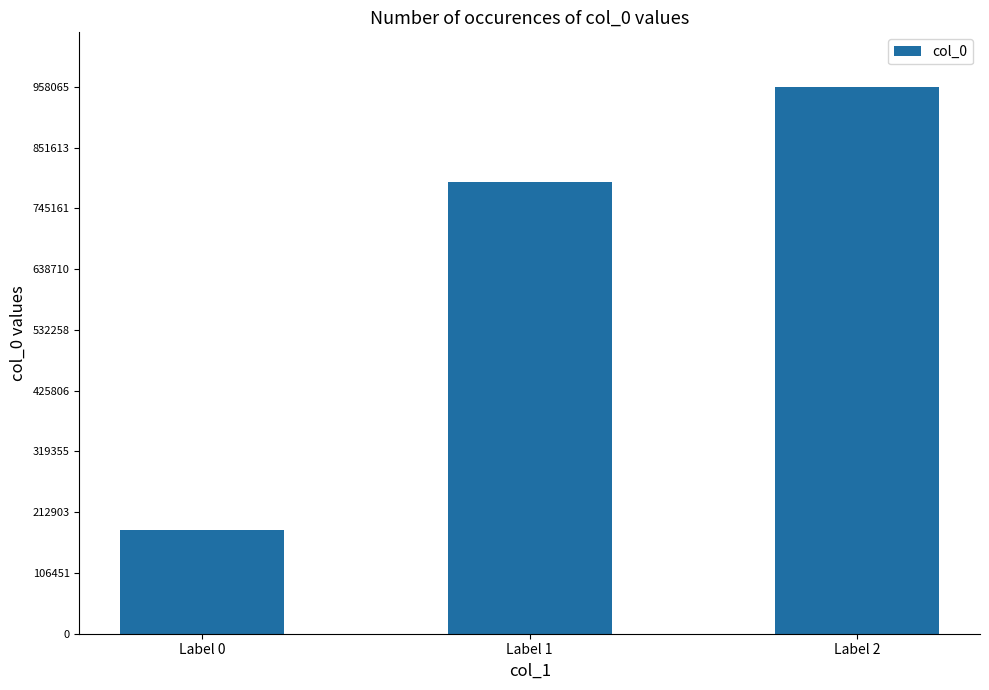

Between Label 0 and Label 1, which is larger?

Label 1